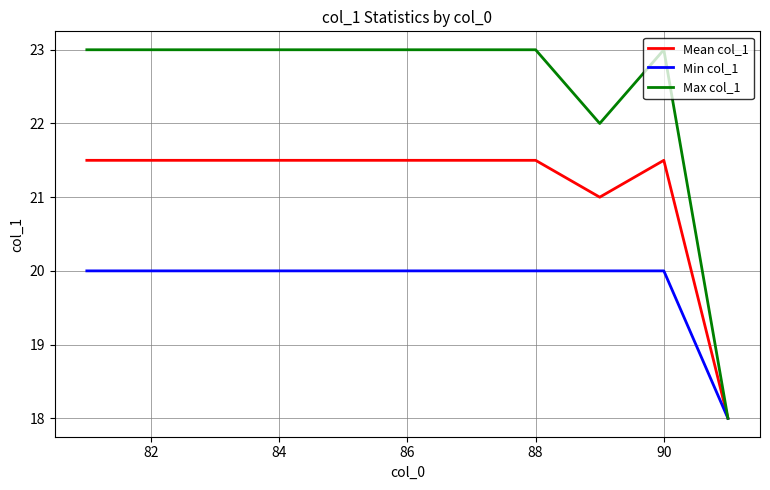

Which series has the largest range (max minus min)?

Max col_1